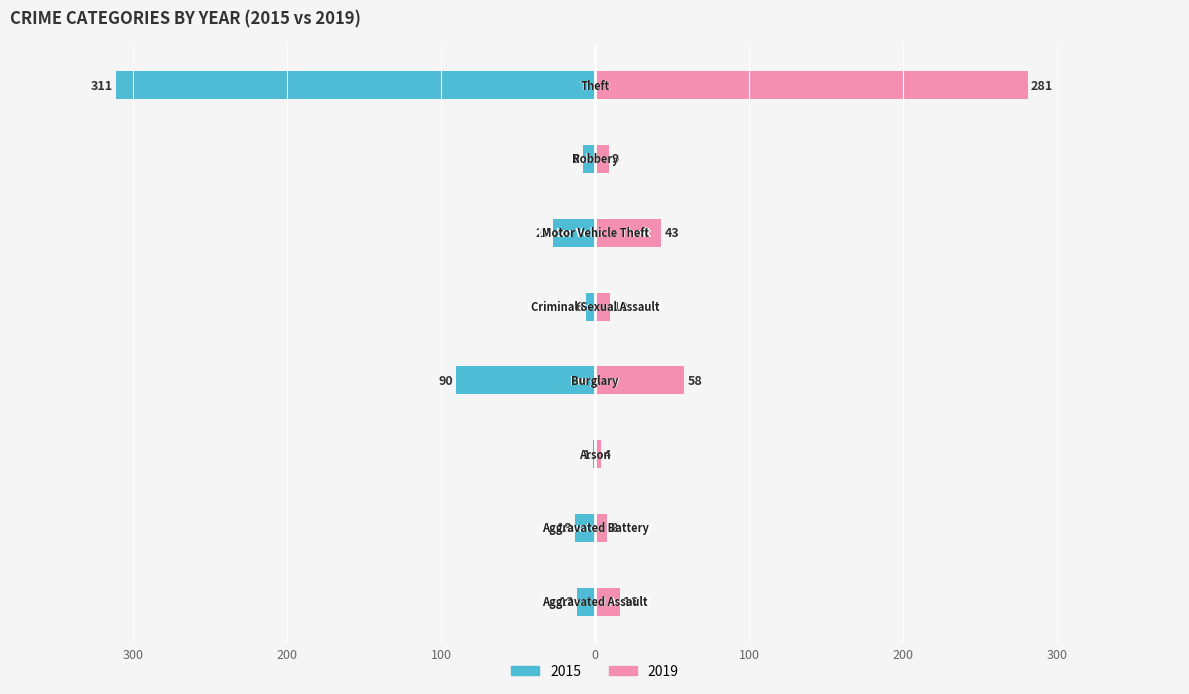

Reading left to right, what are all the values shown in this chart?

2015: -12	-13	-1	-90	-6	-27	-8	-311
2019: 16	8	4	58	10	43	9	281